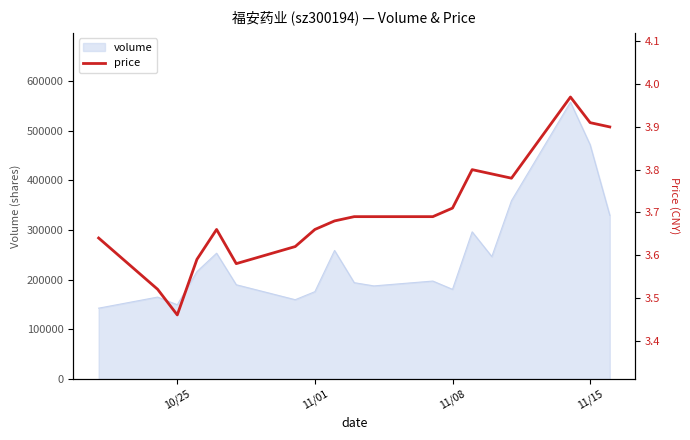

What is the maximum value shown in the chart?

4.0